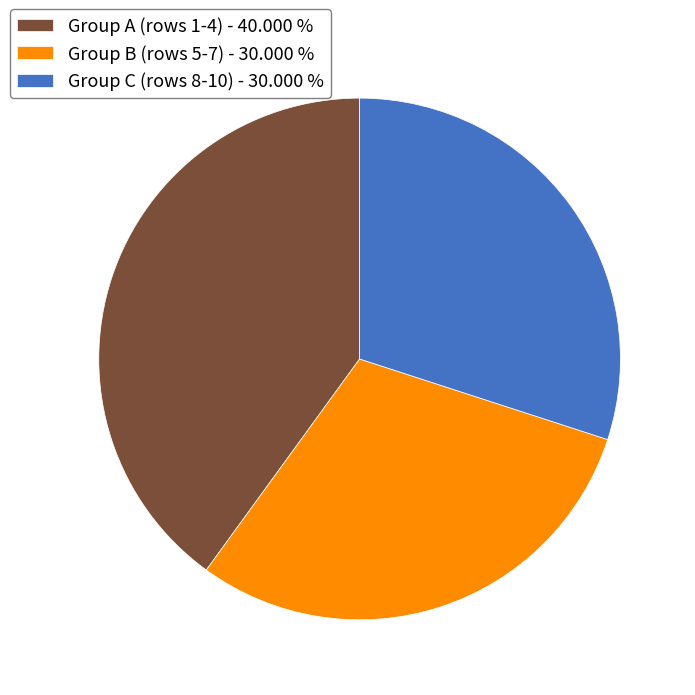

Is Group B (rows 5-7) - 30.000 % the majority of the pie?

No